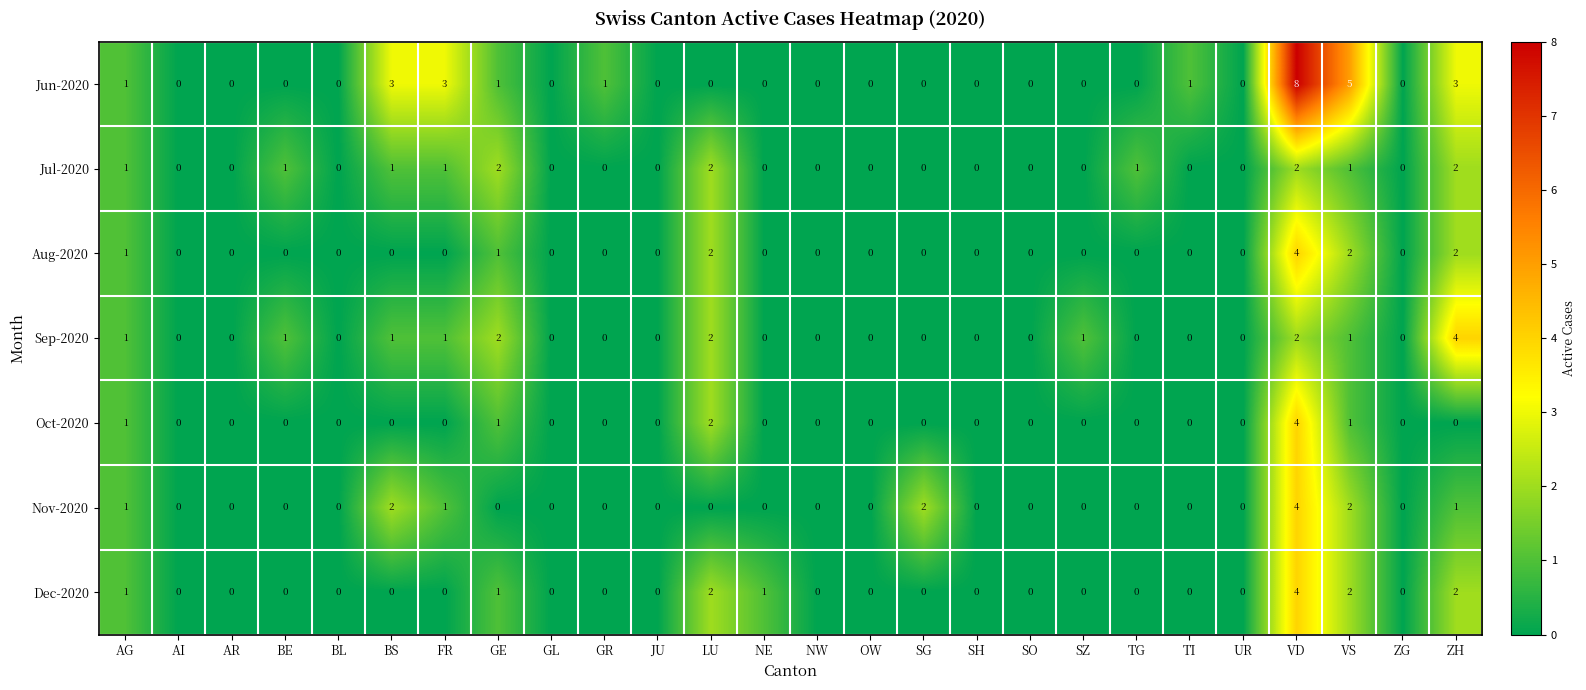

Which series has the widest spread of values?

Jun-2020